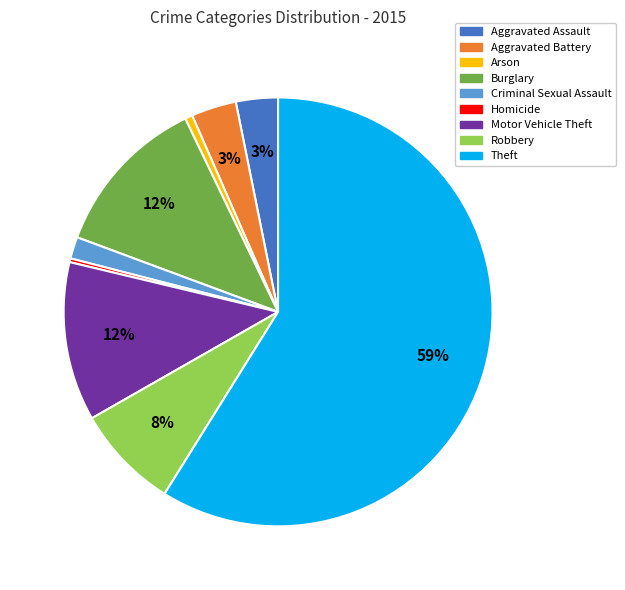

What is the ratio of the value at Theft to the value at Motor Vehicle Theft?

4.9